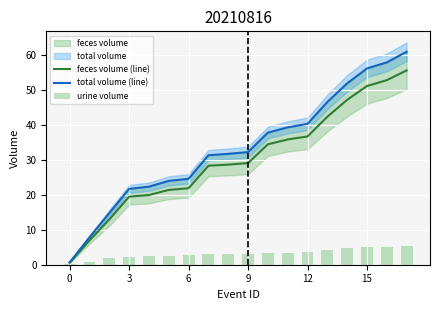

The value of feces volume (line) at 15 is 20.4. True or false?

False